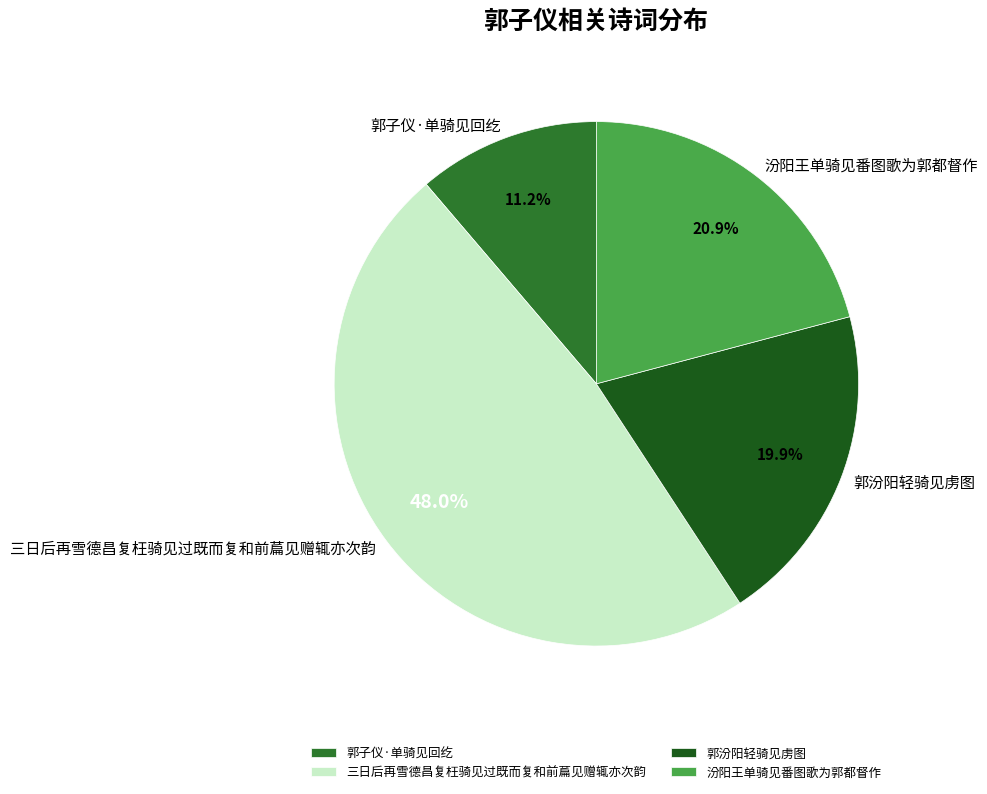

Combined, what portion of the pie is 汾阳王单骑见番图歌为郭都督作 and 三日后再雪德昌复枉骑见过既而复和前萹见赠辄亦次韵?

68.9%